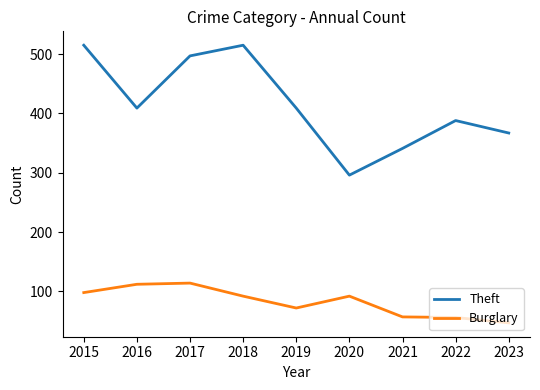

True or false: Theft and Burglary intersect in this chart.

False